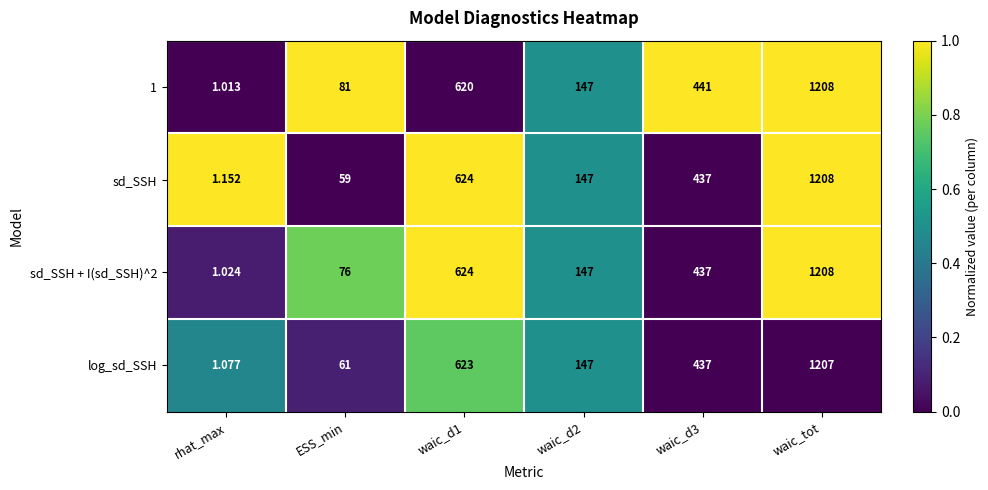

Which label corresponds to the largest value in the chart?

waic_tot